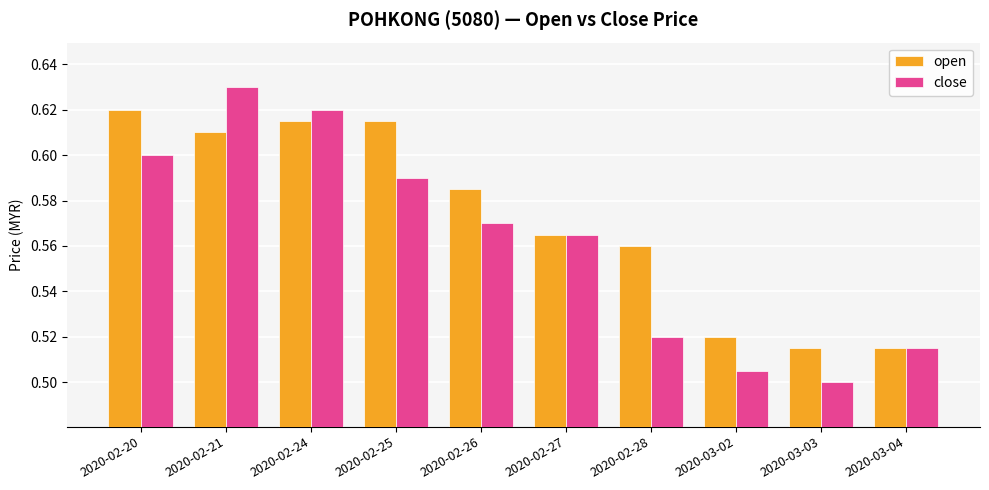

Does the chart contain any negative values?

No